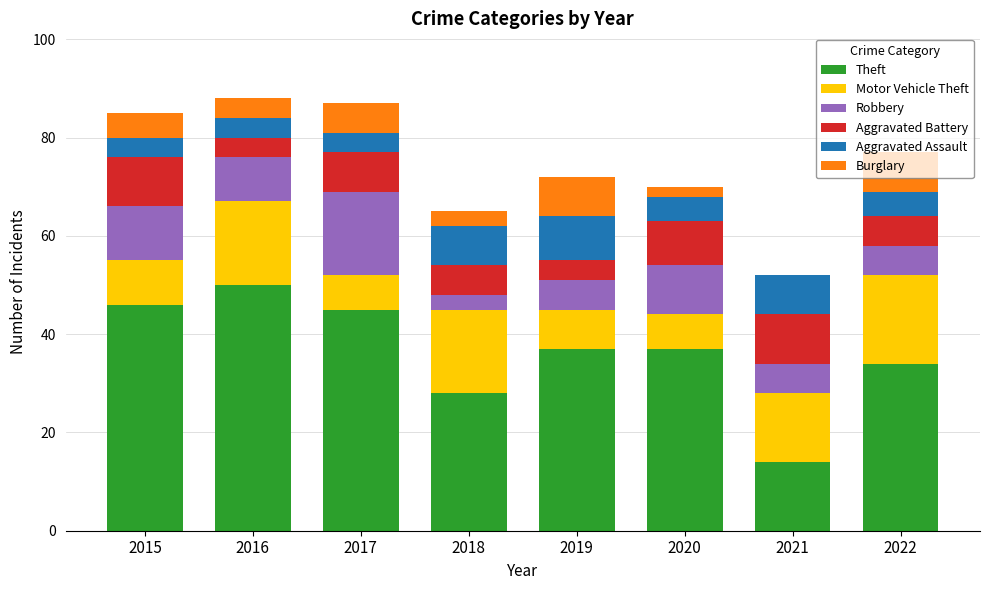

What is the total value across all series at 2019?

72